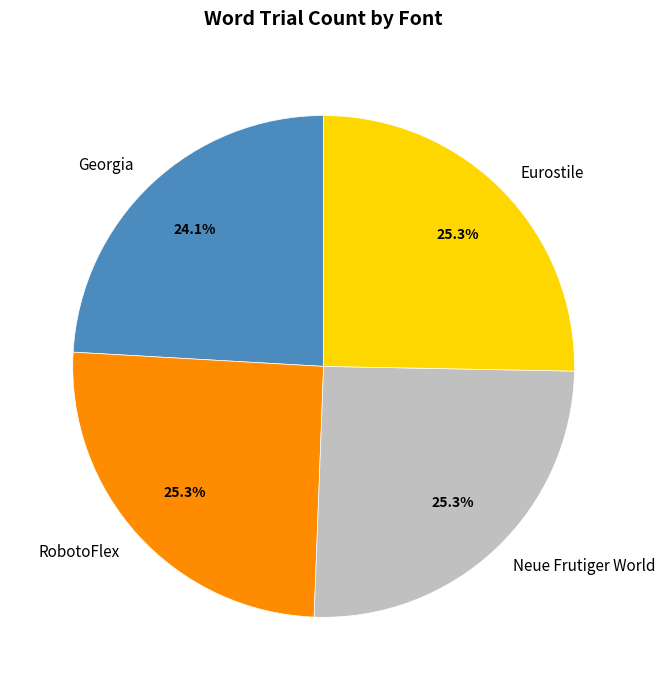

What percentage is the Neue Frutiger World slice, to the nearest percent?

25%